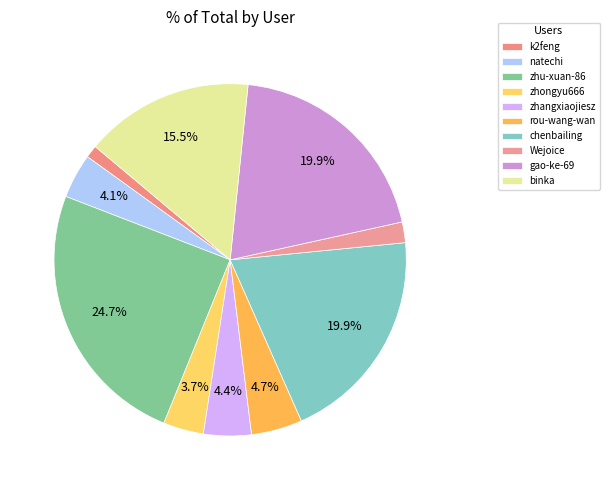

Between k2feng and natechi, which is larger?

natechi